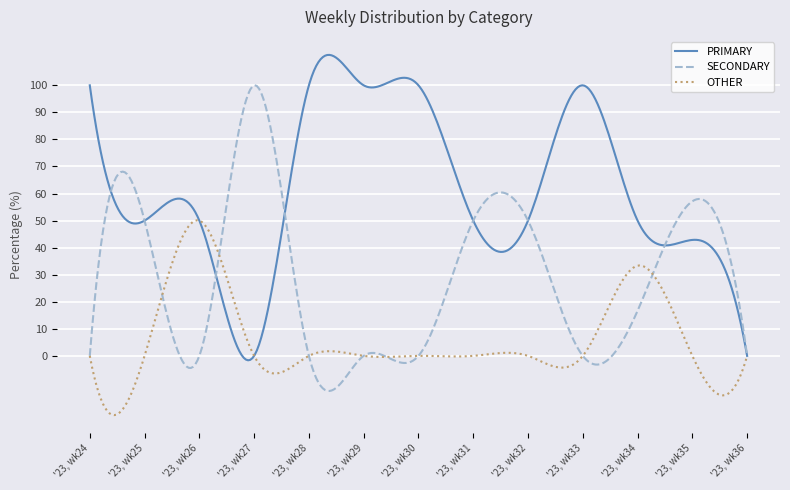

What is the maximum value for PRIMARY?

111.2